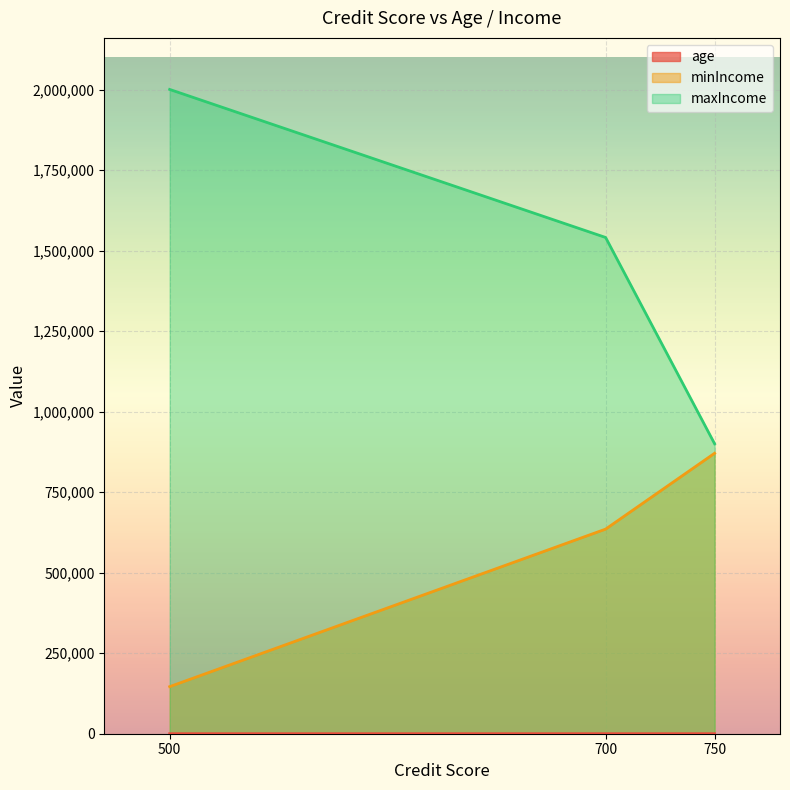

What is the average value of the age series?

40